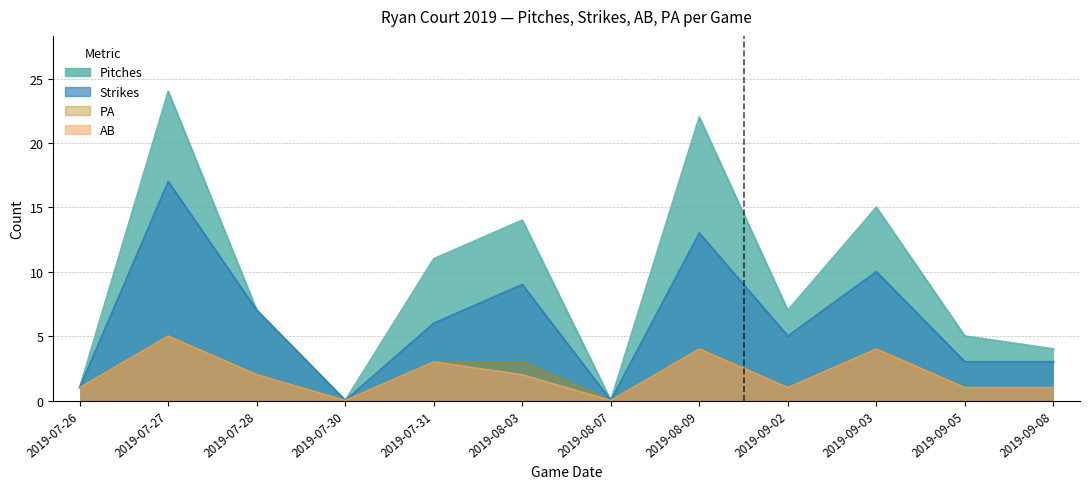

True or false: Strikes and AB intersect in this chart.

False